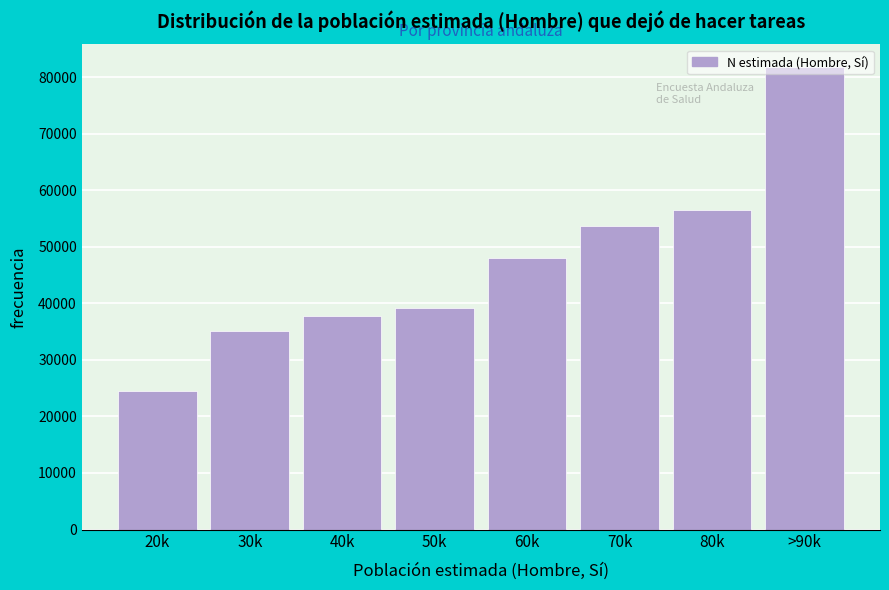

What is the sum of the values at 60k and 50k?

87088